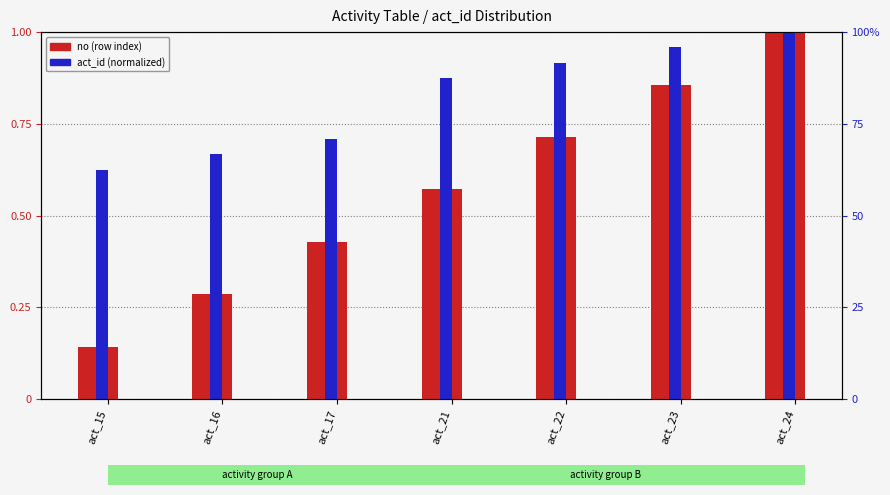

Rank the series by their average value, from highest to lowest.

act_id (normalized), no (row index)